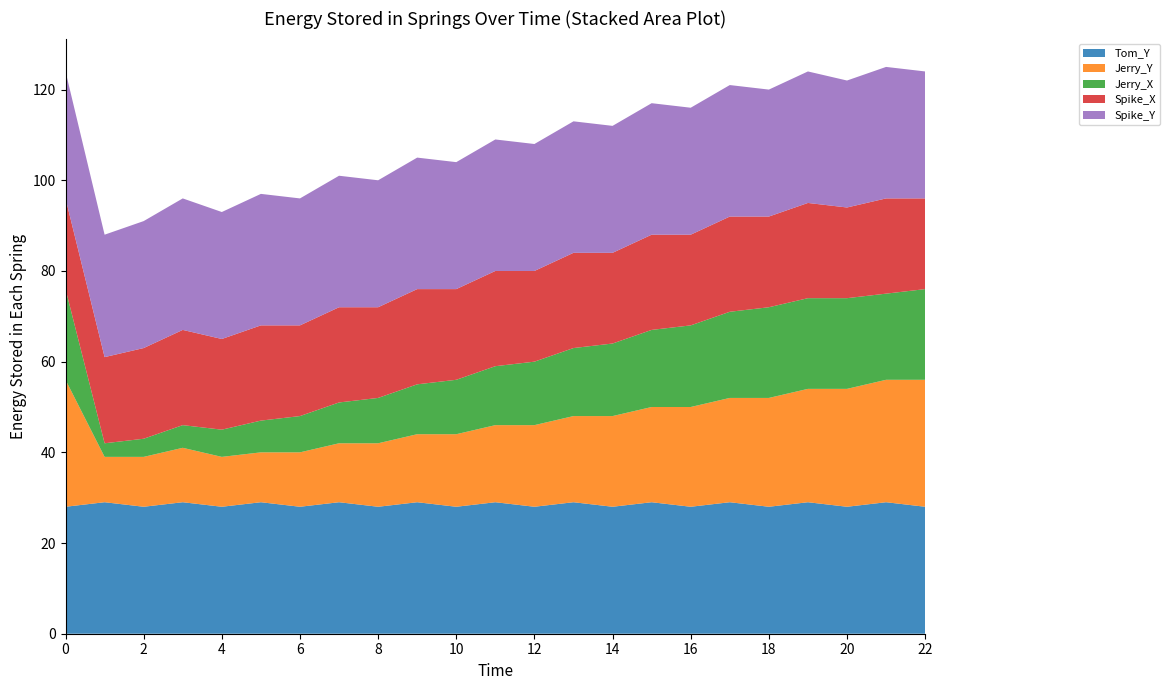

Reading left to right, transcribe all the data shown in this chart.

Tom_Y: 28	29	28	29	28	29	28	29	28	29	28	29	28	29	28	29	28	29	28	29	28	29	28
Jerry_Y: 28	10	11	12	11	11	12	13	14	15	16	17	18	19	20	21	22	23	24	25	26	27	28
Jerry_X: 20	3	4	5	6	7	8	9	10	11	12	13	14	15	16	17	18	19	20	20	20	19	20
Spike_X: 20	19	20	21	20	21	20	21	20	21	20	21	20	21	20	21	20	21	20	21	20	21	20
Spike_Y: 28	27	28	29	28	29	28	29	28	29	28	29	28	29	28	29	28	29	28	29	28	29	28